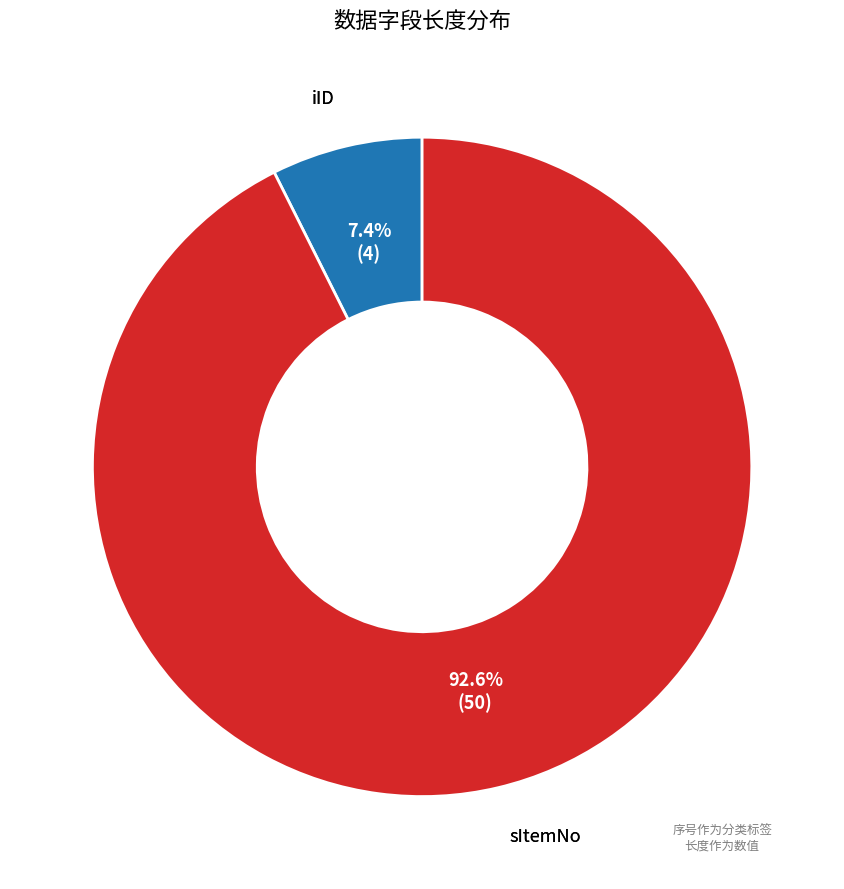

How many segments does this pie chart have?

2